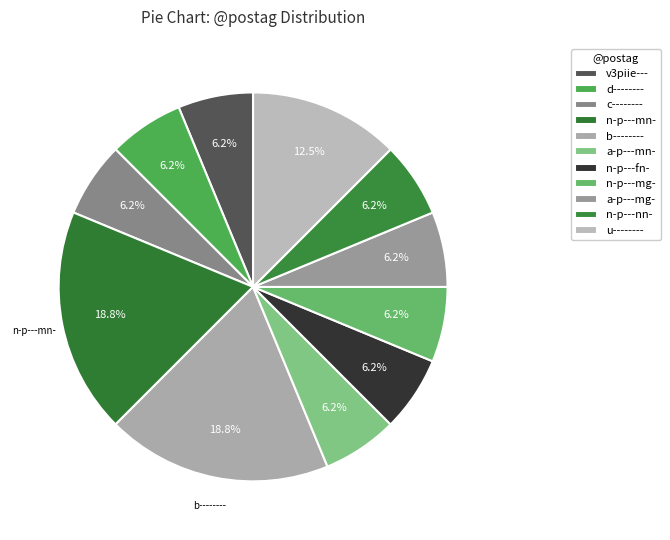

Does n-p---fn- represent more than half of the total?

No